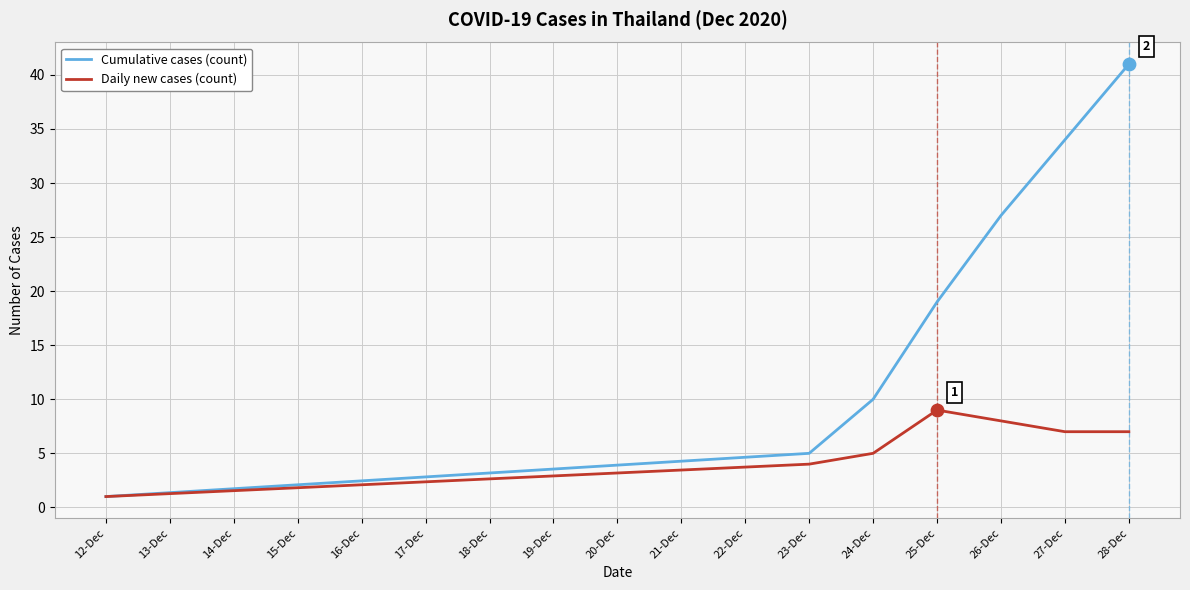

At which category is the sum across all series the highest?

28-Dec